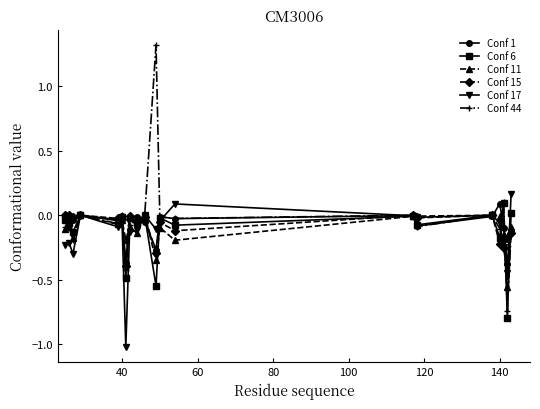

What is the greatest value displayed?

1.3